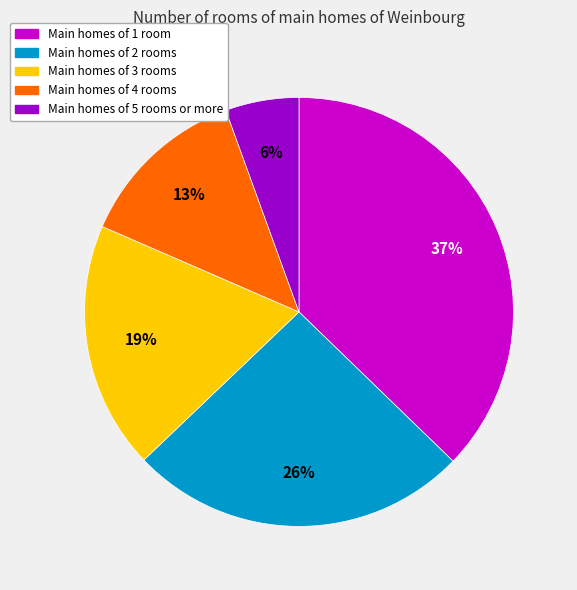

To the nearest percent, what is the difference between the Main homes of 5 rooms or more and Main homes of 4 rooms slice percentages?

7%